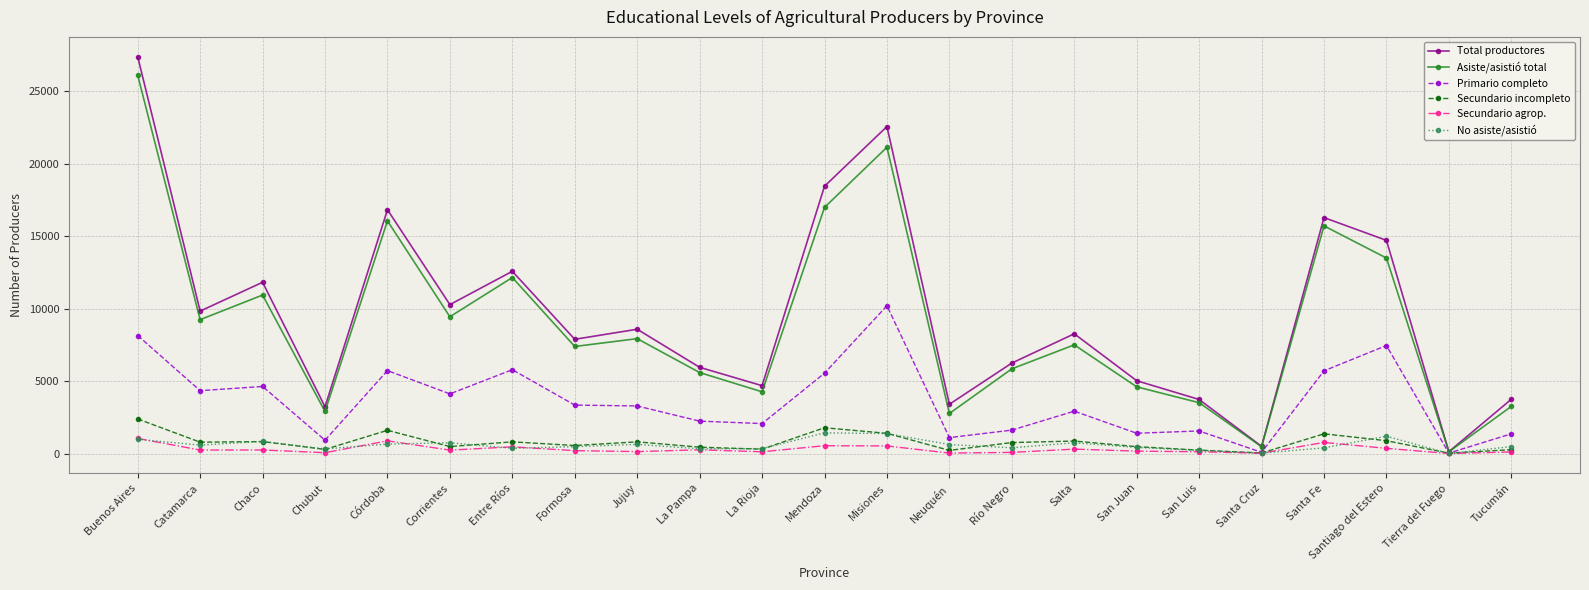

What is the label of the 2nd point from the right?

Tierra del Fuego